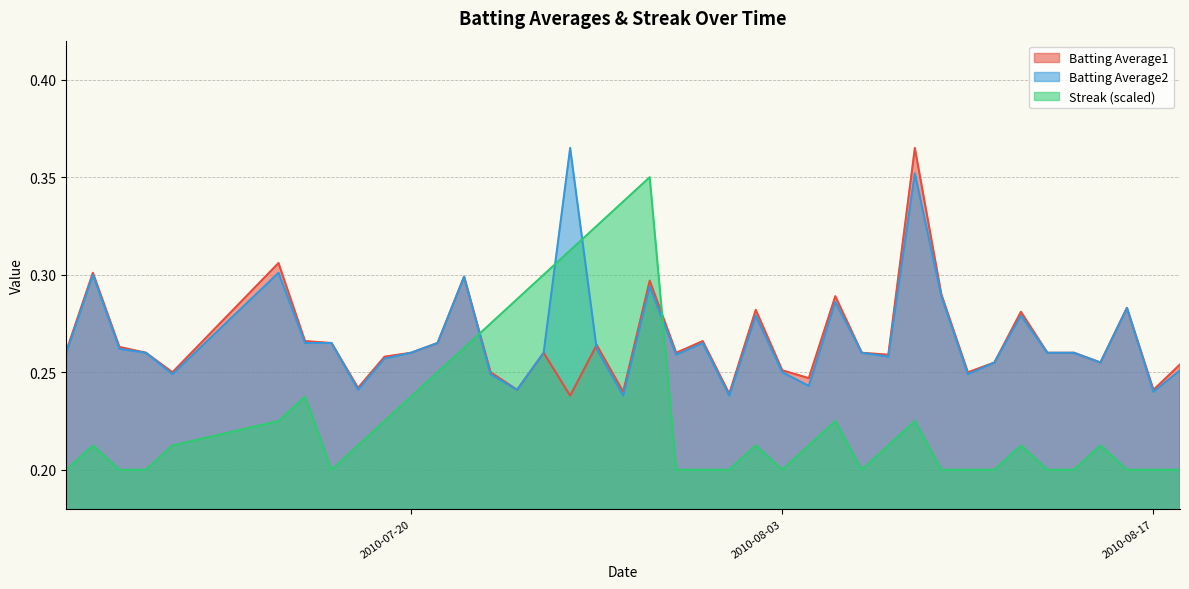

What are all the series names shown in the legend?

Batting Average1, Batting Average2, Streak (scaled)